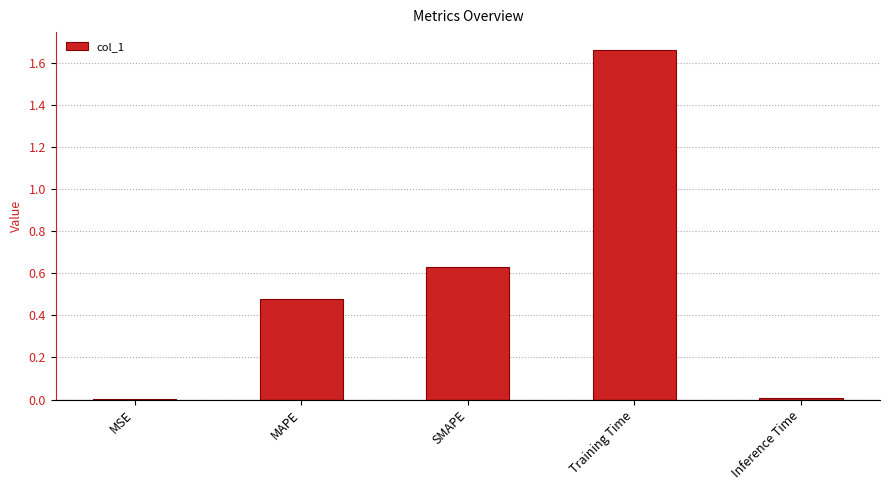

Which category has the highest value across all series?

Training Time